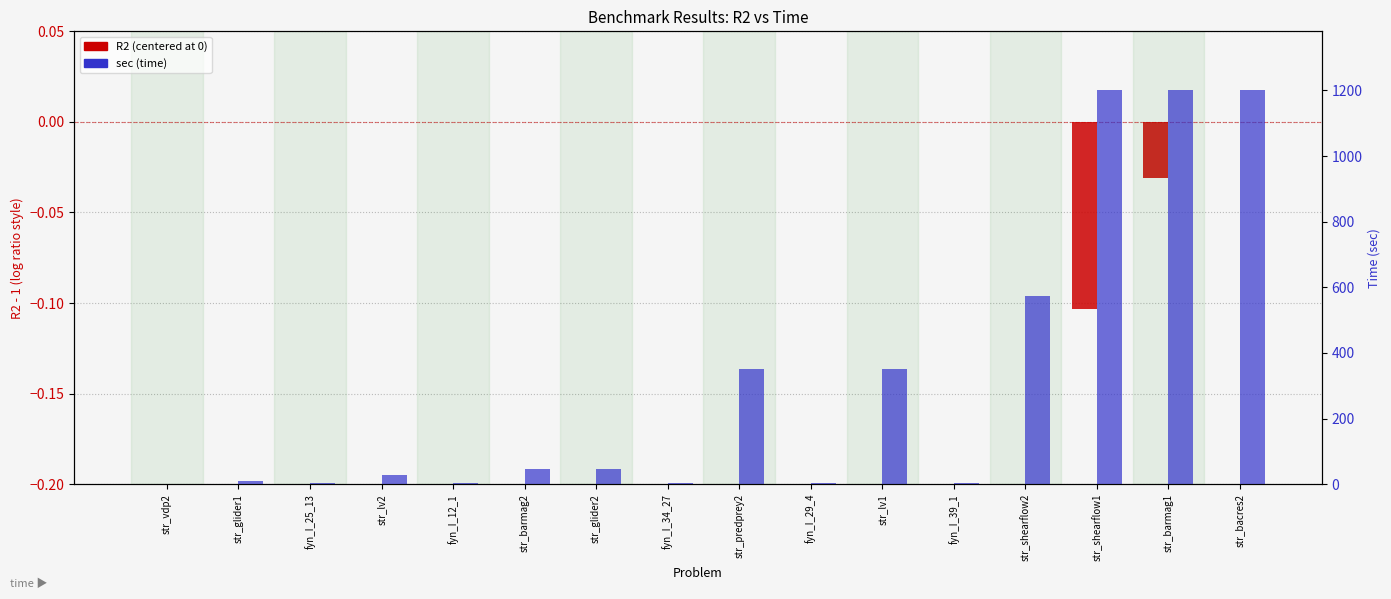

What is the minimum value shown in the chart?

-0.1